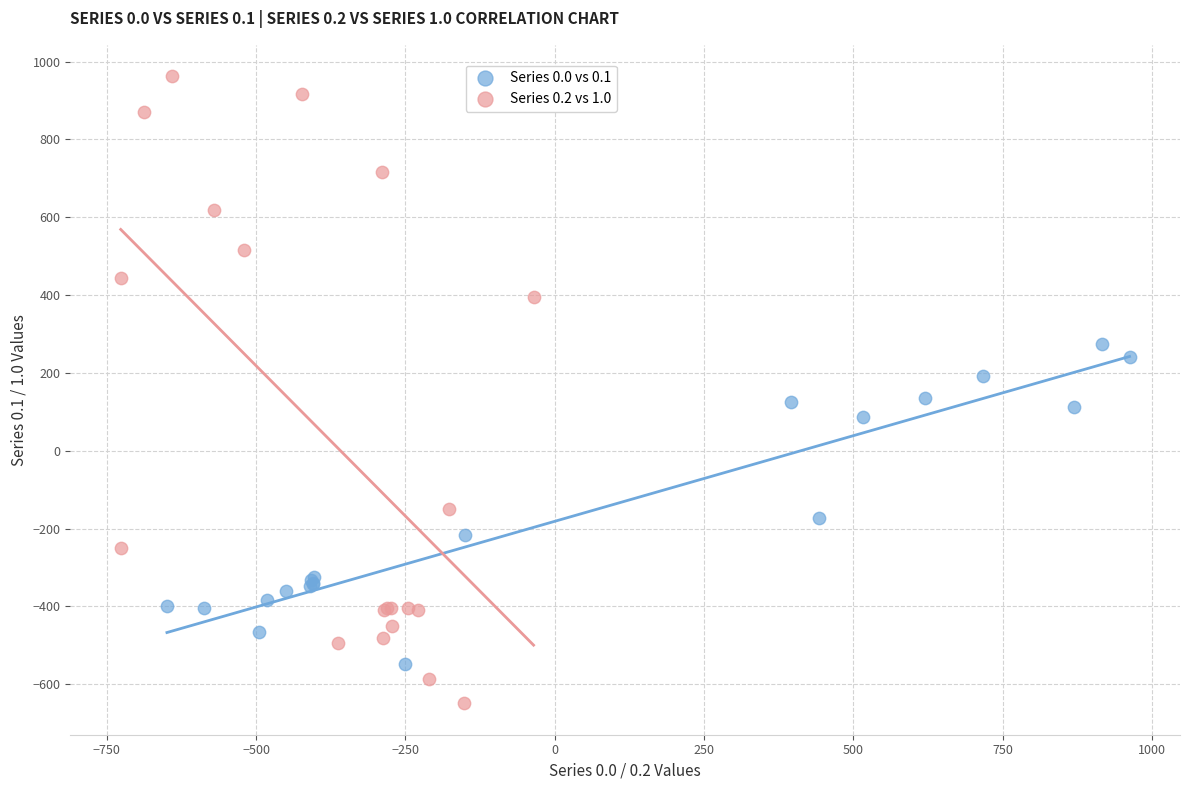

Which series contains the highest Y value?

Series 0.2 vs 1.0